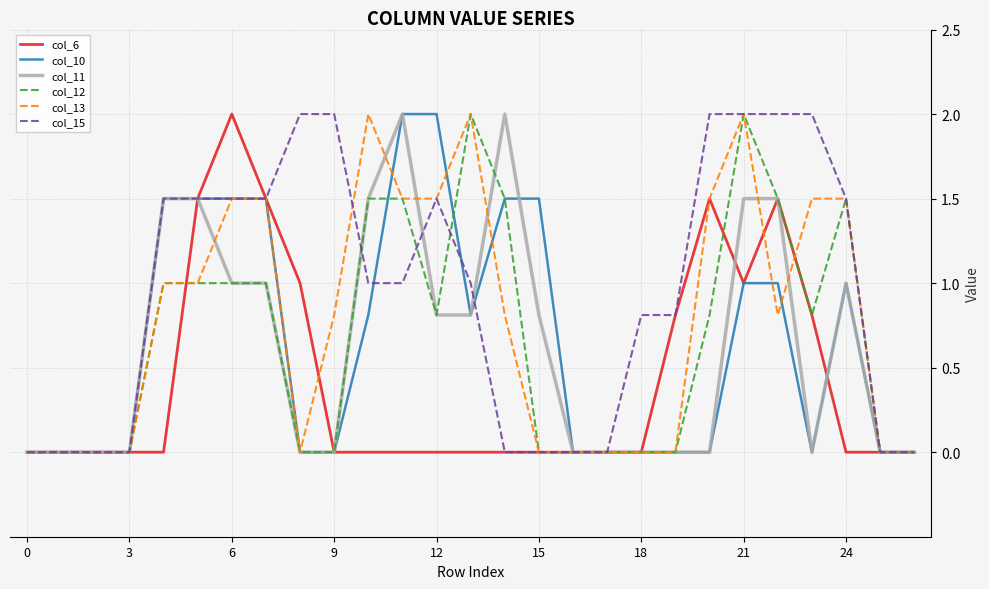

What is the maximum value shown in the chart?

2.0